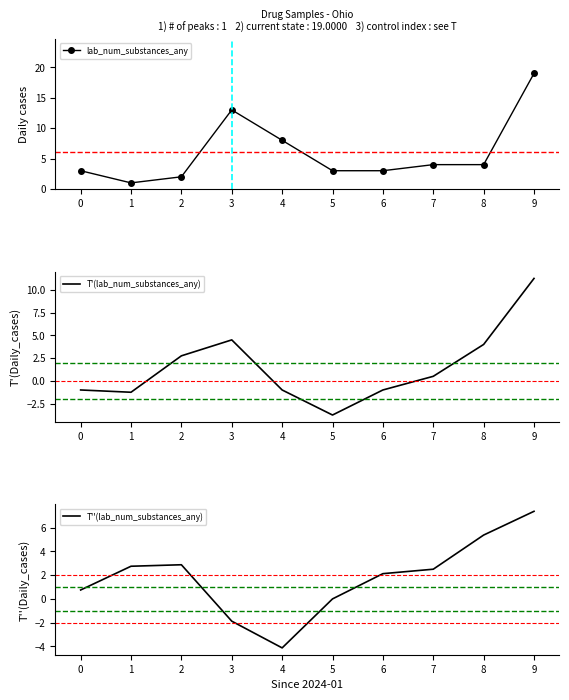

Reading left to right, what are all the values shown in this chart?

lab_num_substances_any: 0=3.0	1=1.0	2=2.0	3=13.0	4=8.0	5=3.0	6=3.0	7=4.0	8=4.0	9=19.0
T'(lab_num_substances_any): 0=-1.0	1=-1.2	2=2.8	3=4.5	4=-1.0	5=-3.8	6=-1.0	7=0.5	8=4.0	9=11.2
T''(lab_num_substances_any): 0=0.8	1=2.8	2=2.9	3=-1.9	4=-4.1	5=0.0	6=2.1	7=2.5	8=5.4	9=7.4